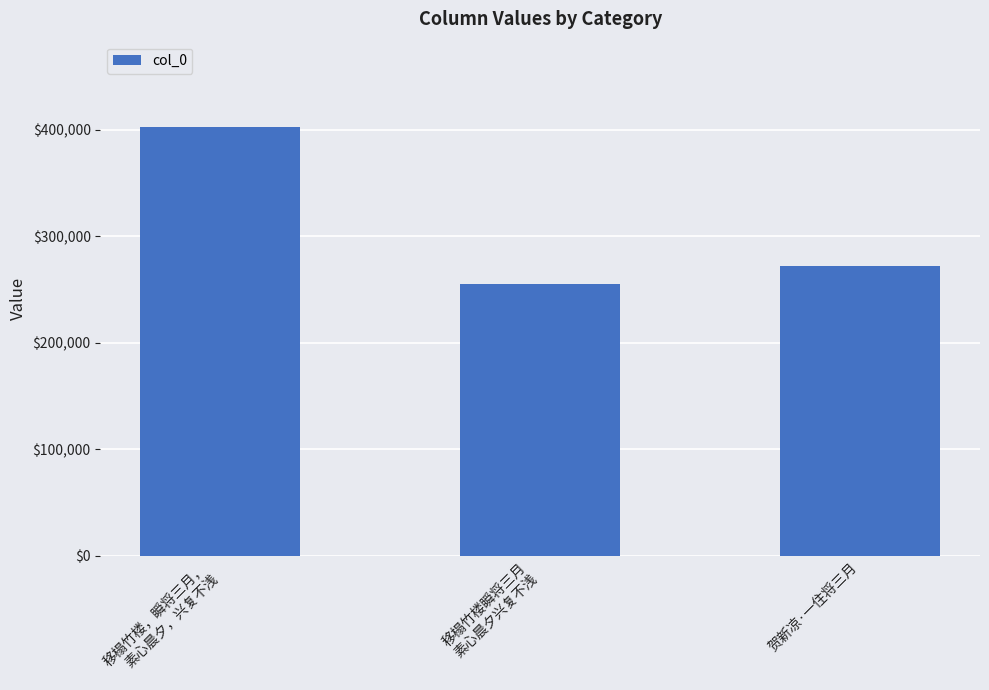

What is the approximate value at 移榻竹楼，瞬将三月，
素心晨夕，兴复不浅, to the nearest 100?

402100